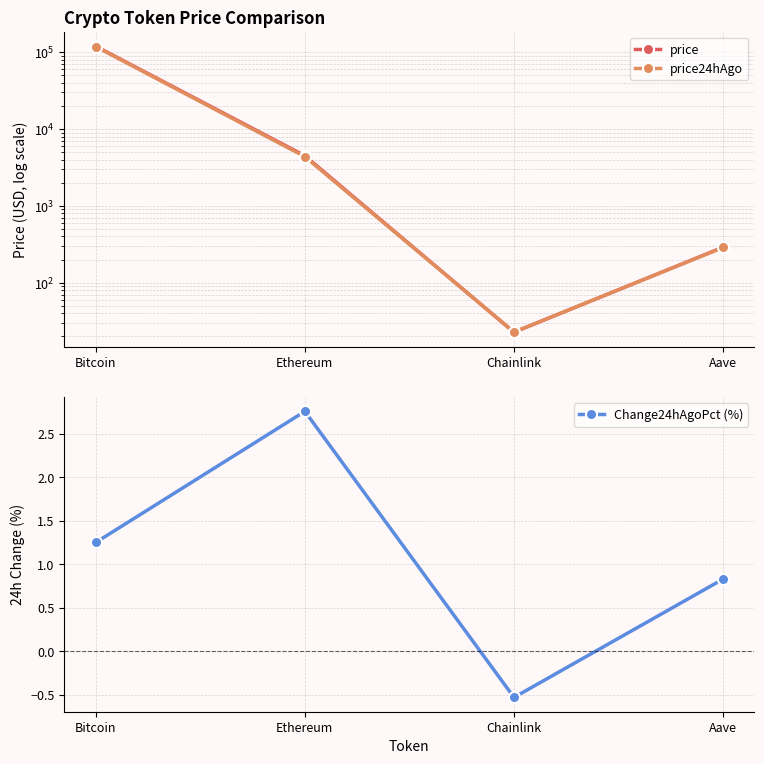

What is the sum of the price24hAgo values at Ethereum and Bitcoin?

123081.3